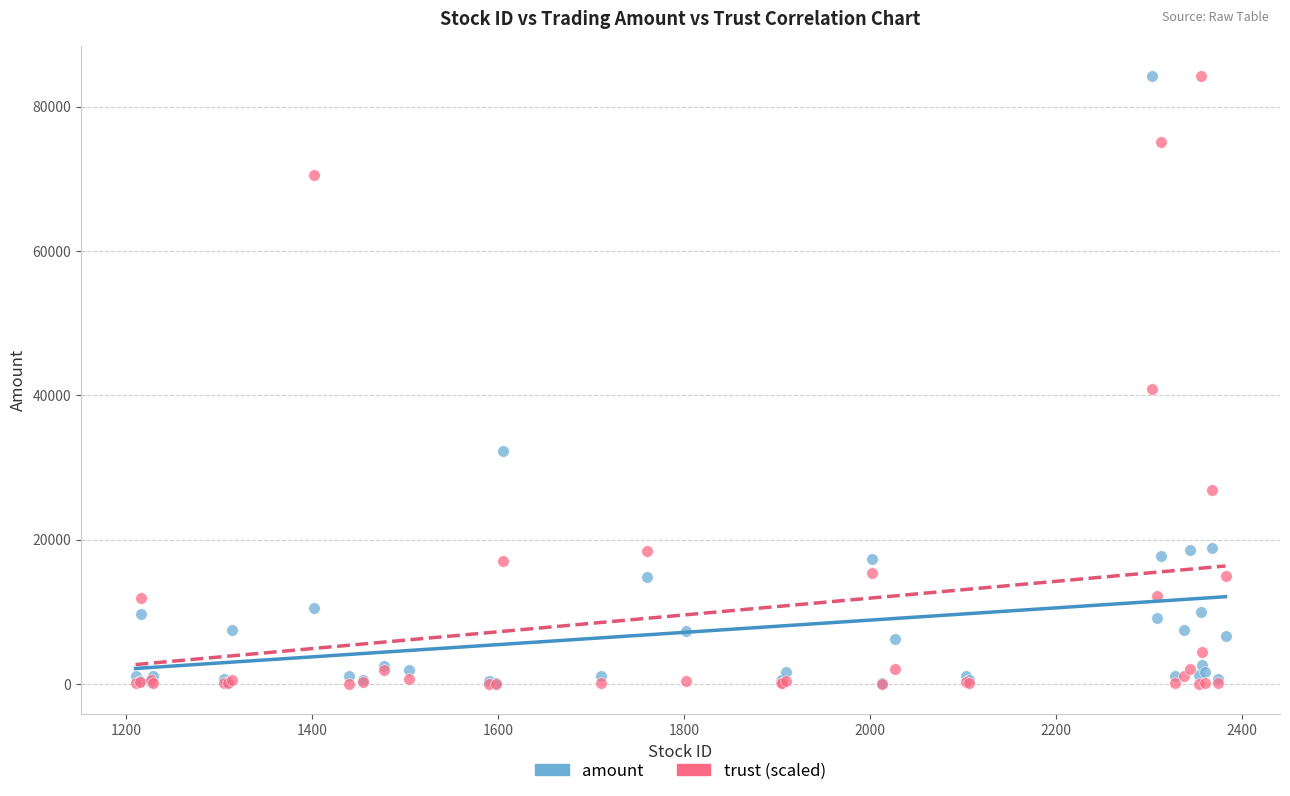

Across all series, what Y value is closest to 42149?

40834.6